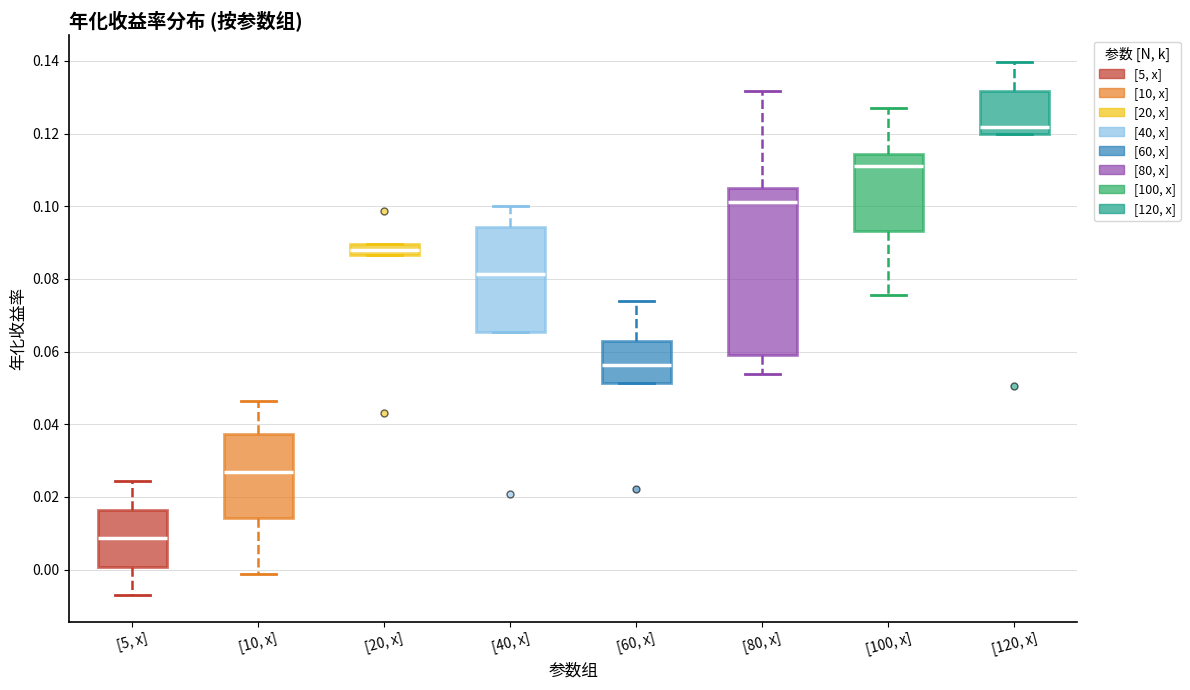

Where does the upper whisker of the box for [80, x] end on the y-axis? The values are not printed on the chart, so give them approximately, as read against the axis.

0.132